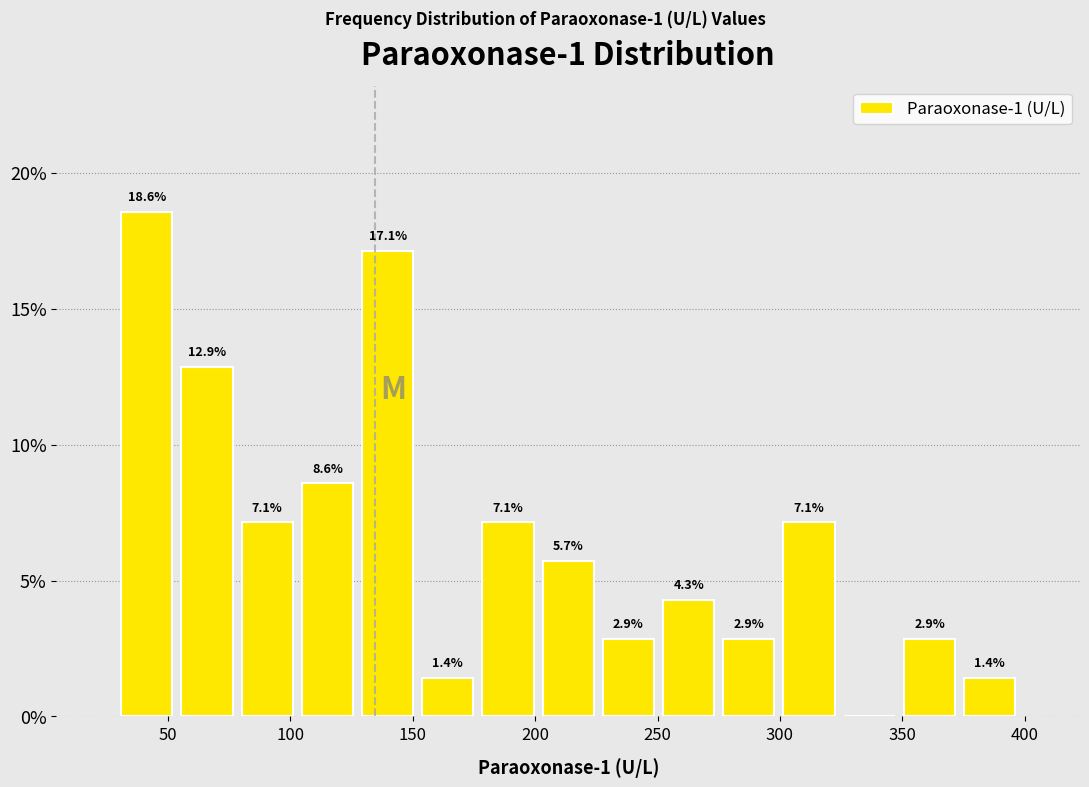

Over which range of the x-axis is the bar tallest?

30 to 55